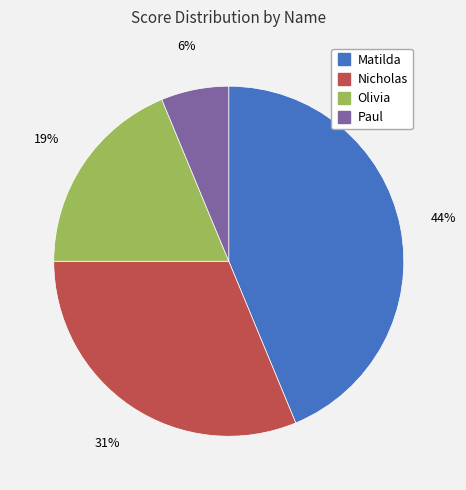

Rank the categories by value from lowest to highest.

Paul, Olivia, Nicholas, Matilda